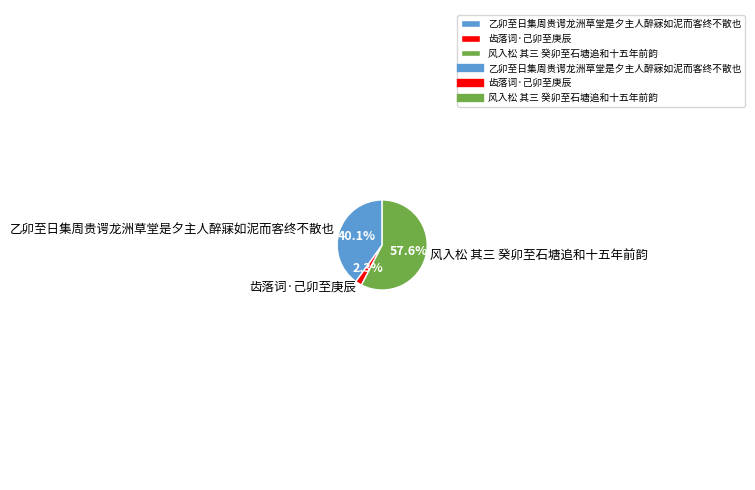

Rank the categories by value from lowest to highest.

齿落词·己卯至庚辰, 乙卯至日集周贵谔龙洲草堂是夕主人醉寐如泥而客终不散也, 风入松 其三 癸卯至石塘追和十五年前韵